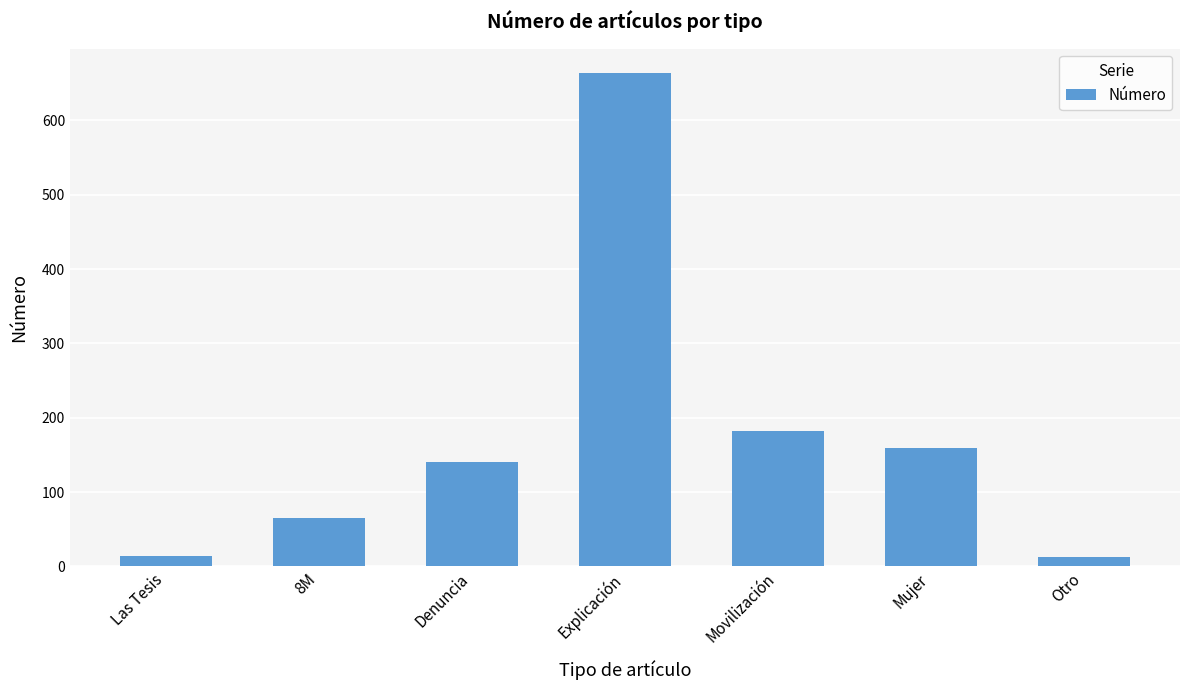

How many bars are there in total?

7